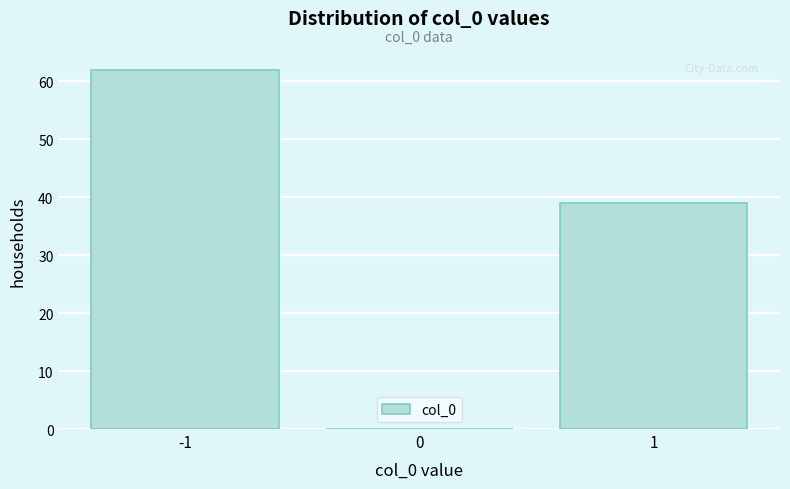

Over which range of the x-axis is the bar tallest?

-1.5 to -0.5